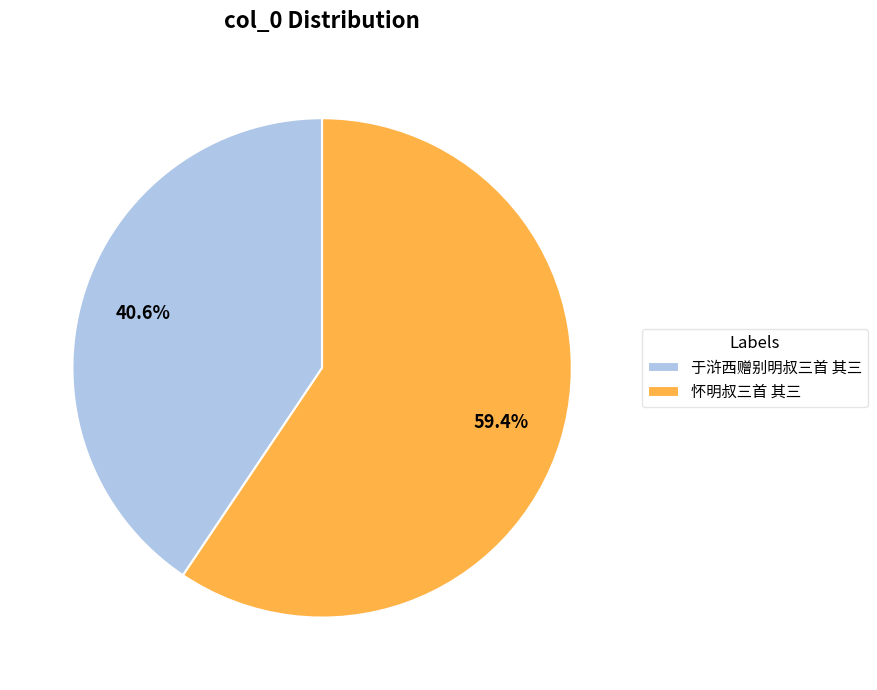

To the nearest percent, what is the combined percentage of 怀明叔三首 其三 and 于浒西赠别明叔三首 其三?

100%